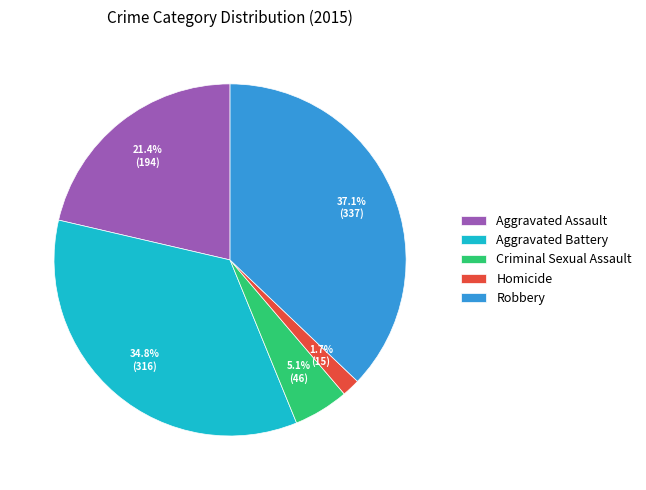

Is there a majority slice in this chart?

No